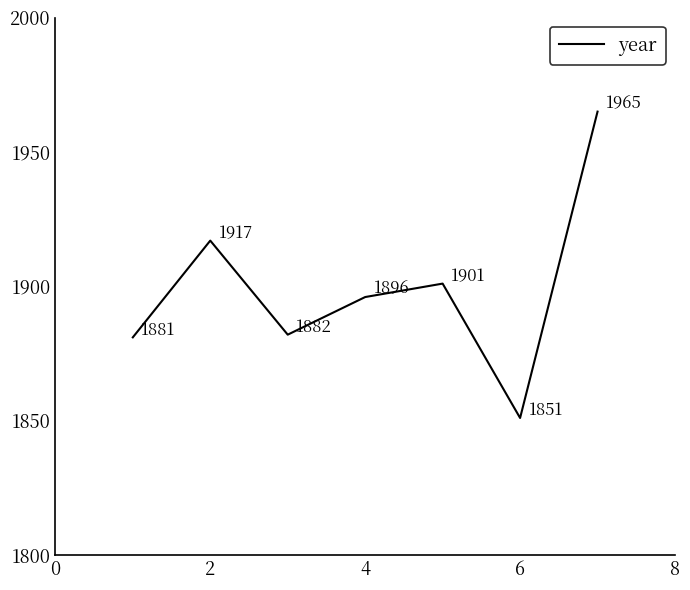

How many lines are shown in the chart?

1